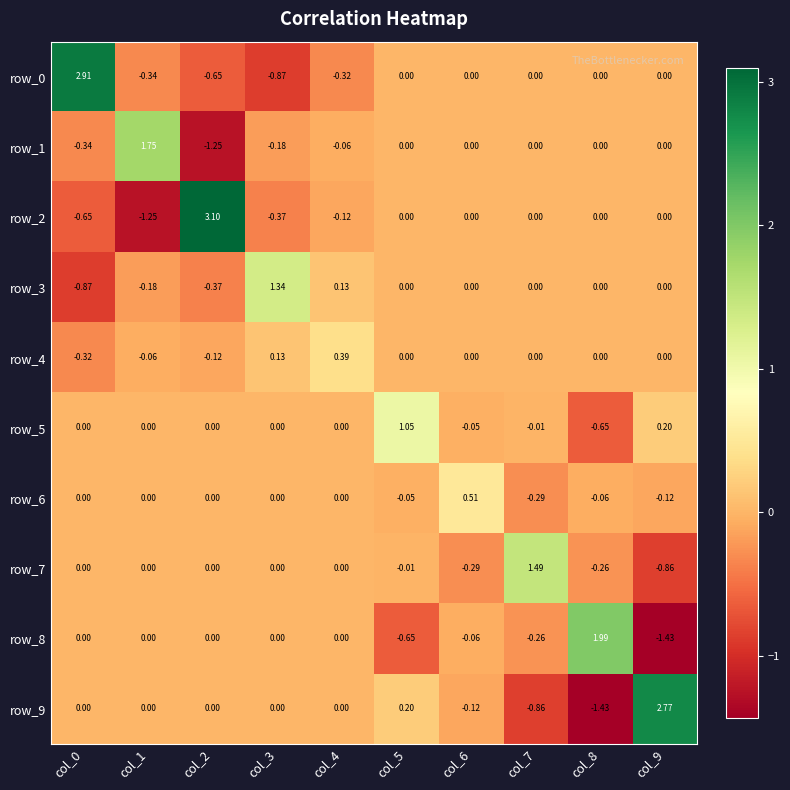

Reading left to right, list all the values displayed in this chart.

row_0: col_0=2.9	col_1=-0.3	col_2=-0.7	col_3=-0.9	col_4=-0.3	col_5=0.0	col_6=0.0	col_7=0.0	col_8=0.0	col_9=0.0
row_1: col_0=-0.3	col_1=1.7	col_2=-1.2	col_3=-0.2	col_4=-0.1	col_5=0.0	col_6=0.0	col_7=0.0	col_8=0.0	col_9=0.0
row_2: col_0=-0.7	col_1=-1.2	col_2=3.1	col_3=-0.4	col_4=-0.1	col_5=0.0	col_6=0.0	col_7=0.0	col_8=0.0	col_9=0.0
row_3: col_0=-0.9	col_1=-0.2	col_2=-0.4	col_3=1.3	col_4=0.1	col_5=0.0	col_6=0.0	col_7=0.0	col_8=0.0	col_9=0.0
row_4: col_0=-0.3	col_1=-0.1	col_2=-0.1	col_3=0.1	col_4=0.4	col_5=0.0	col_6=0.0	col_7=0.0	col_8=0.0	col_9=0.0
row_5: col_0=0.0	col_1=0.0	col_2=0.0	col_3=0.0	col_4=0.0	col_5=1.1	col_6=-0.0	col_7=-0.0	col_8=-0.6	col_9=0.2
row_6: col_0=0.0	col_1=0.0	col_2=0.0	col_3=0.0	col_4=0.0	col_5=-0.0	col_6=0.5	col_7=-0.3	col_8=-0.1	col_9=-0.1
row_7: col_0=0.0	col_1=0.0	col_2=0.0	col_3=0.0	col_4=0.0	col_5=-0.0	col_6=-0.3	col_7=1.5	col_8=-0.3	col_9=-0.9
row_8: col_0=0.0	col_1=0.0	col_2=0.0	col_3=0.0	col_4=0.0	col_5=-0.6	col_6=-0.1	col_7=-0.3	col_8=2.0	col_9=-1.4
row_9: col_0=0.0	col_1=0.0	col_2=0.0	col_3=0.0	col_4=0.0	col_5=0.2	col_6=-0.1	col_7=-0.9	col_8=-1.4	col_9=2.8